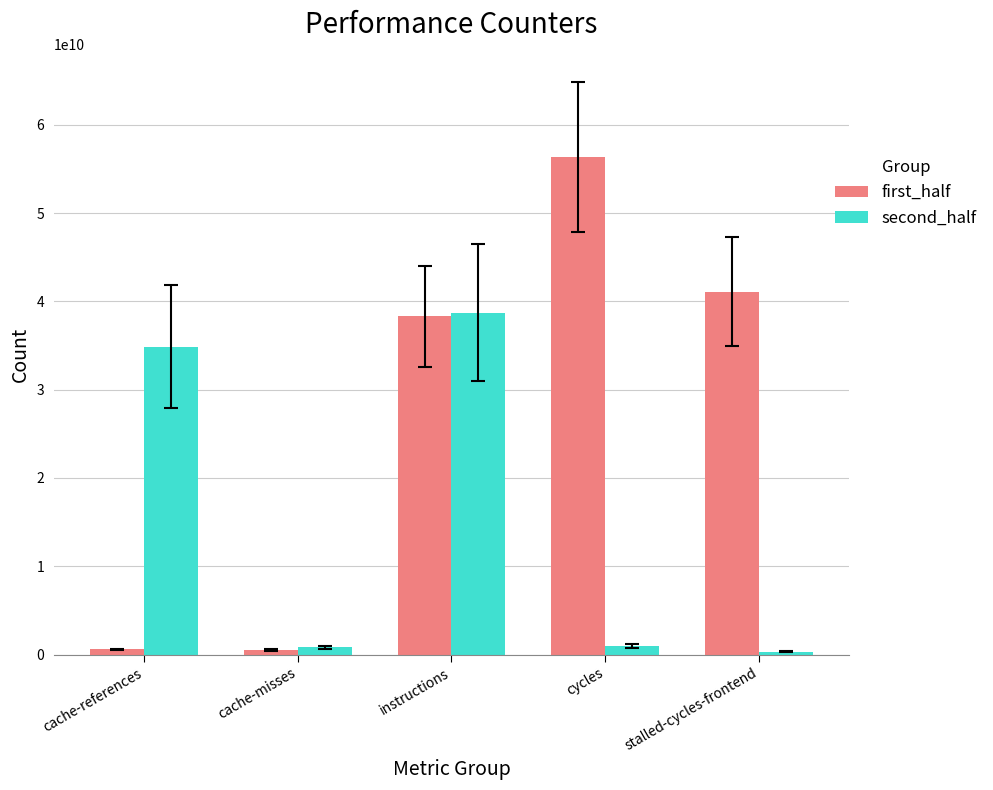

What is the total value across all series at cache-misses?

1343587892